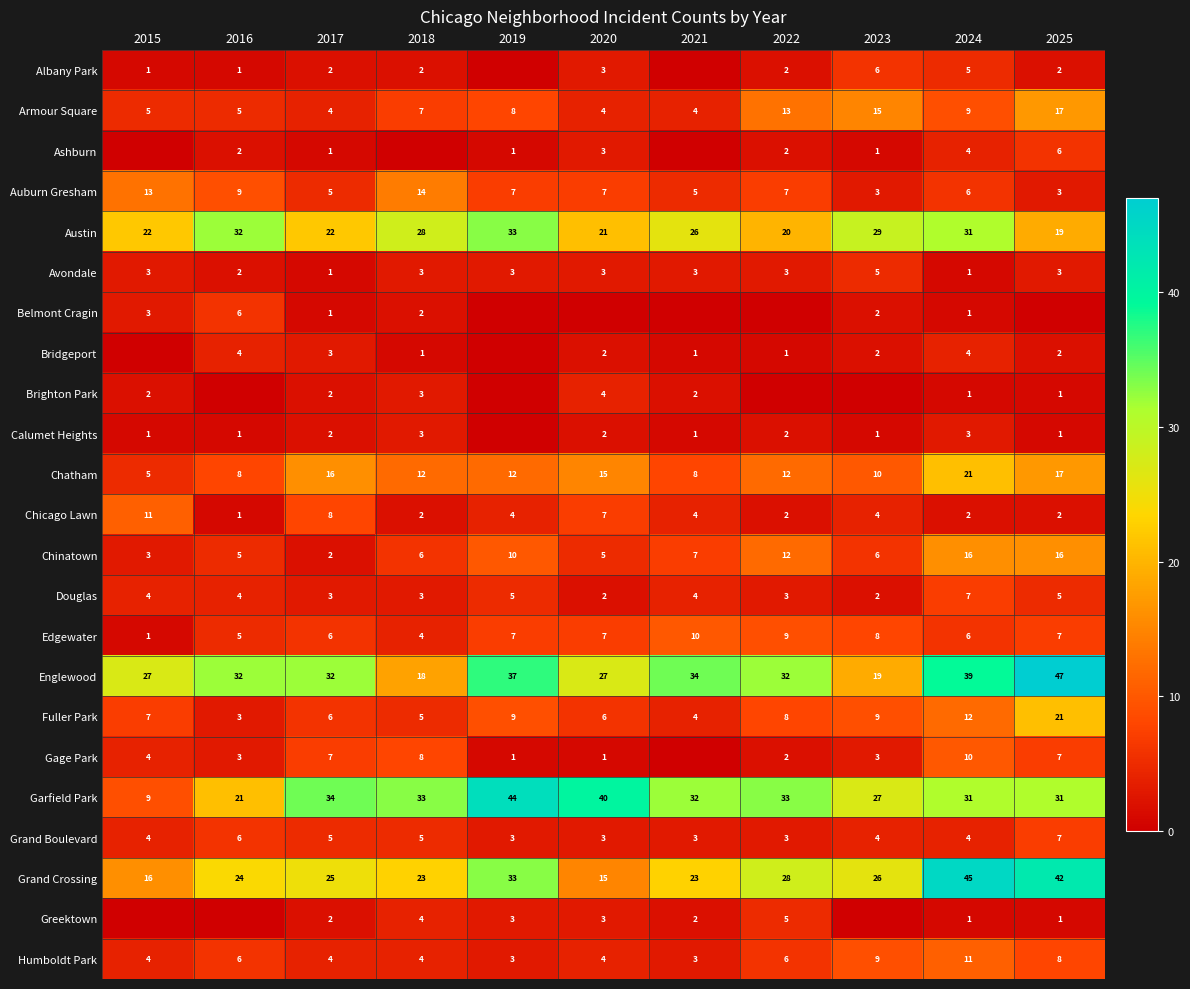

What is the total value across all series at 2017?

193